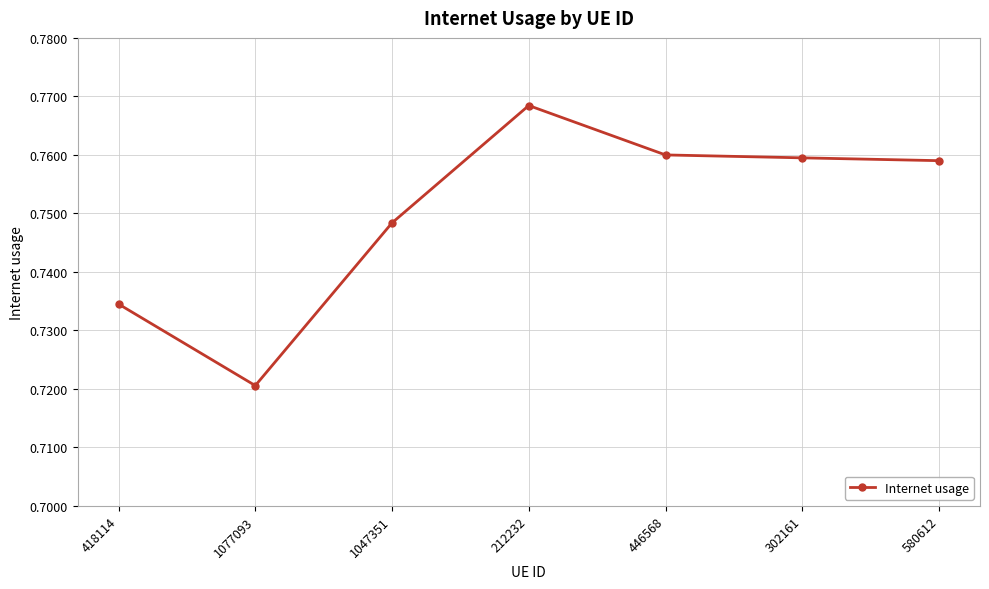

What is the sum of the values at 446568 and 1047351?

1.5